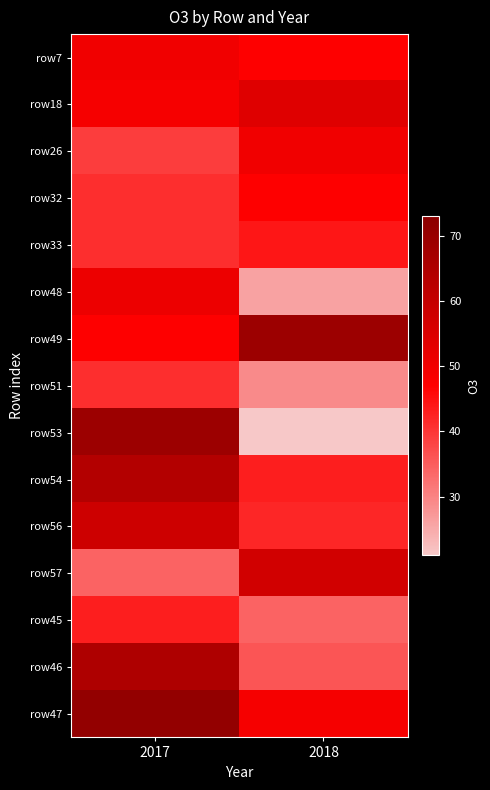

At how many categories does at least one series exceed 44?

2